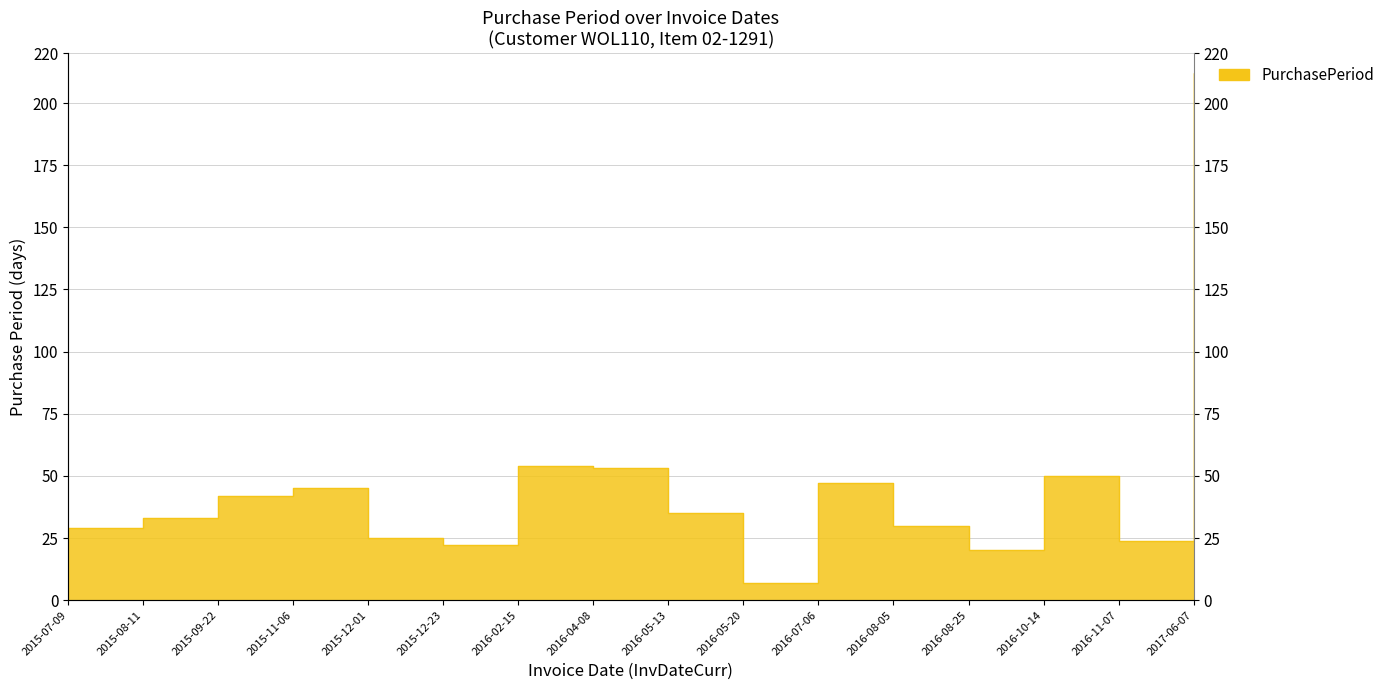

What position from the left is 2016-02-15?

7